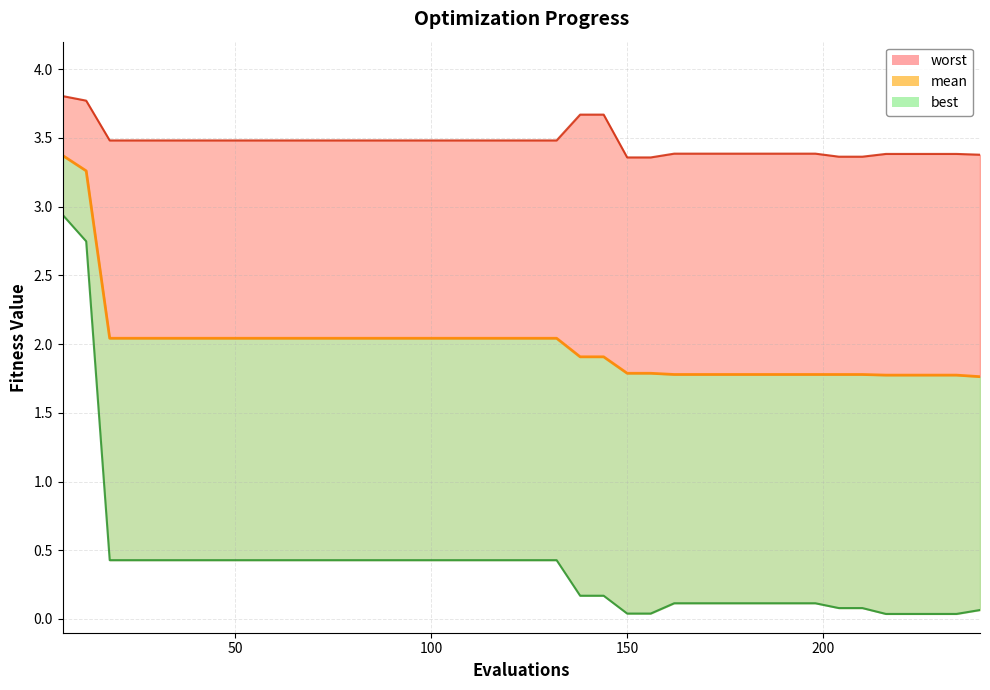

At which label is worst closest to 3?

150